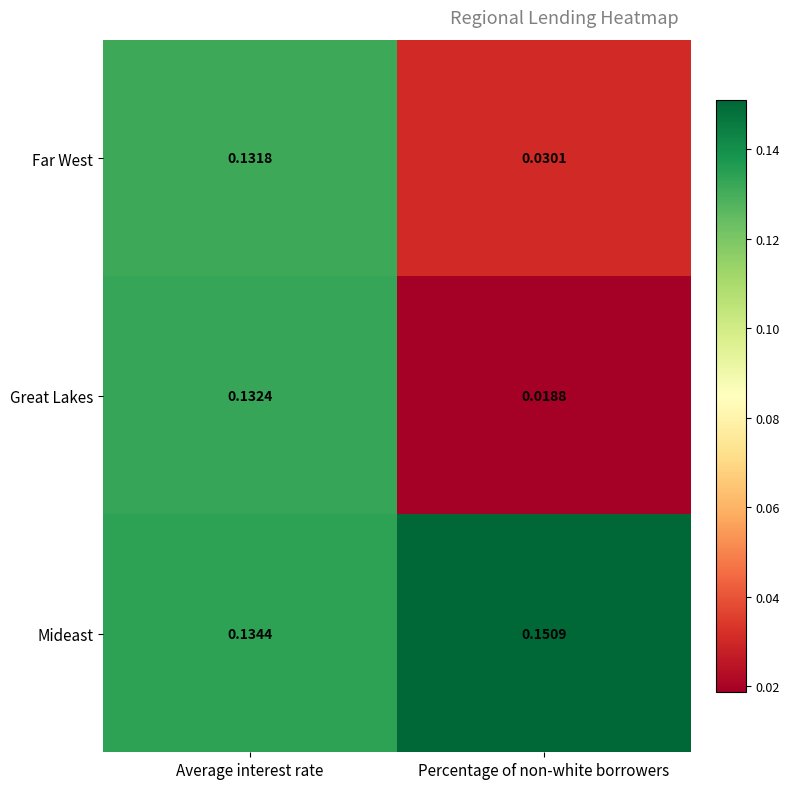

At which label is Far West closest to 0?

Percentage of non-white borrowers